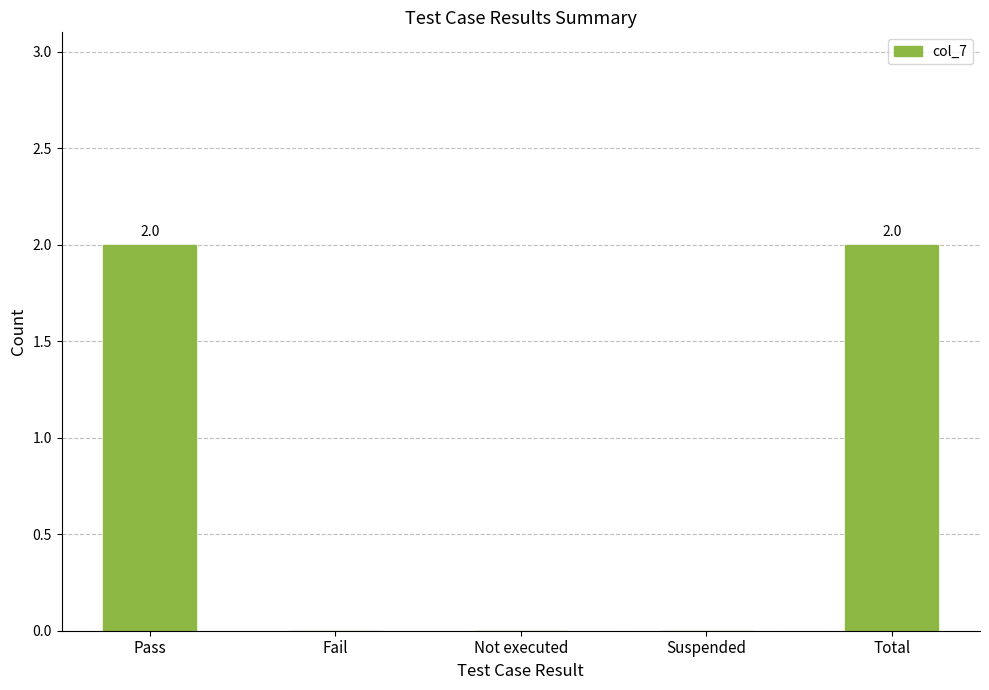

True or false: the data shows 0 at Not executed.

True